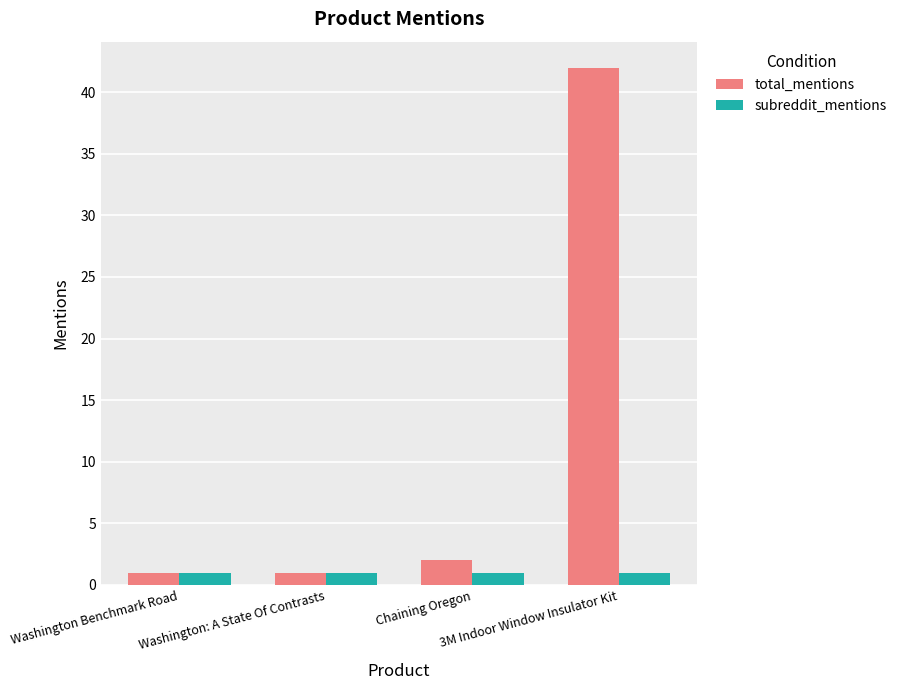

What is the greatest value displayed?

42